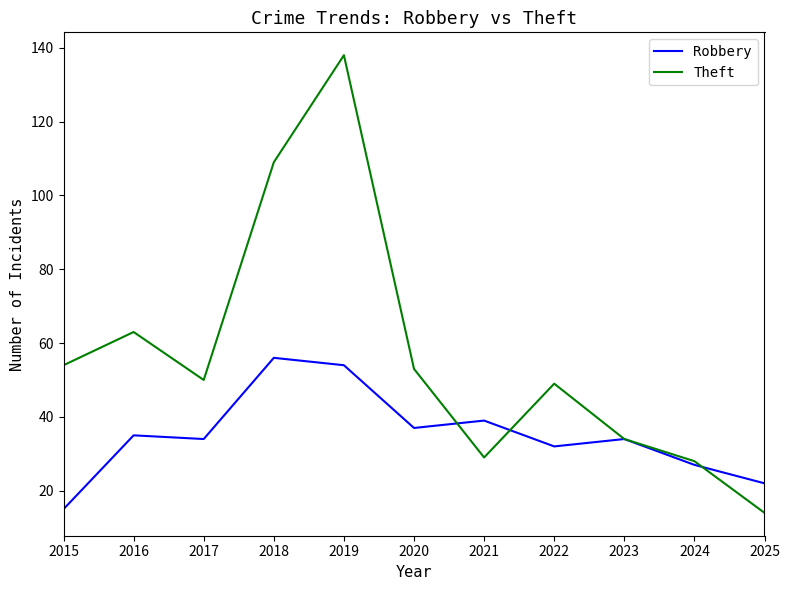

True or false: Theft has a value of 23 at 2020.

False